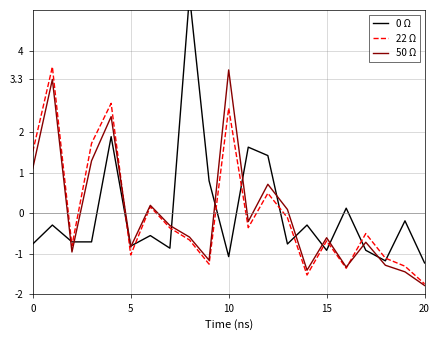

What is the lowest value of the 22 Ω series?

-1.7